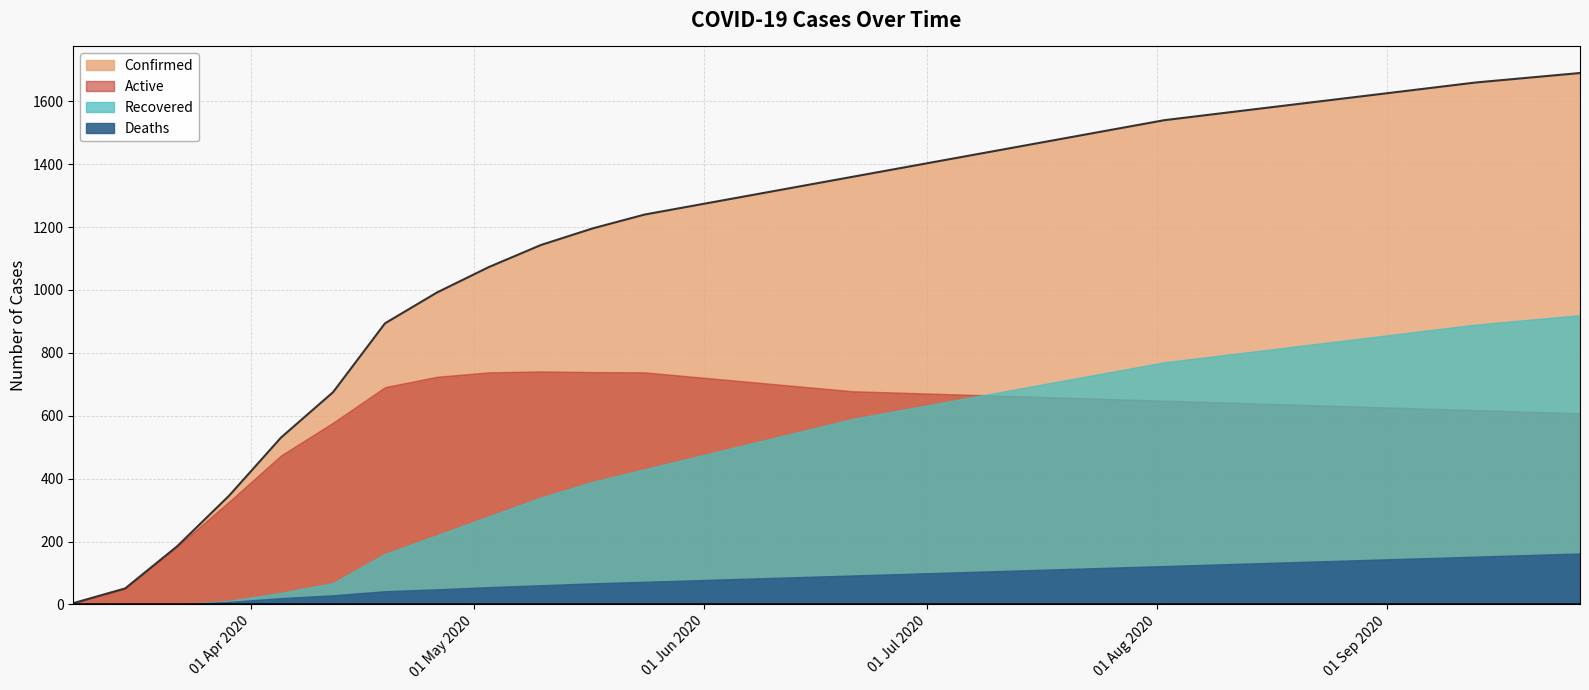

Is the value of Deaths at 2020-05-24 greater than the value of Active at 2020-05-17?

No